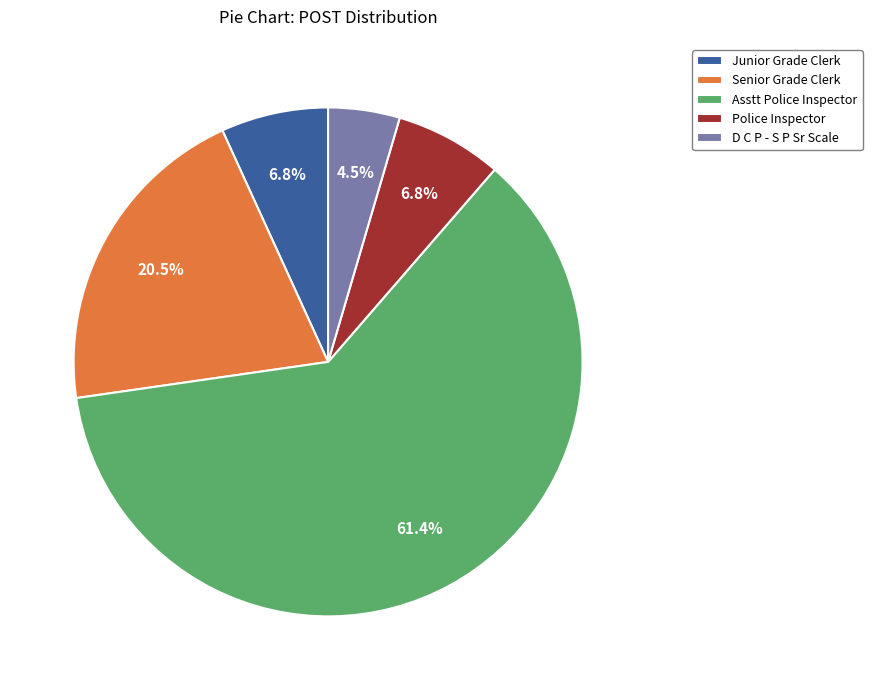

Which slice is the largest?

Asstt Police Inspector